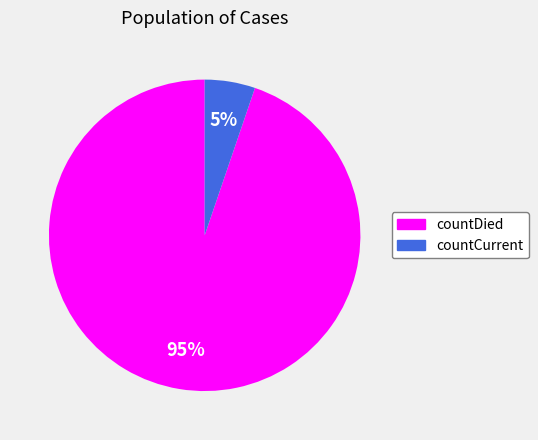

To the nearest percent, what portion does countDied represent?

95%